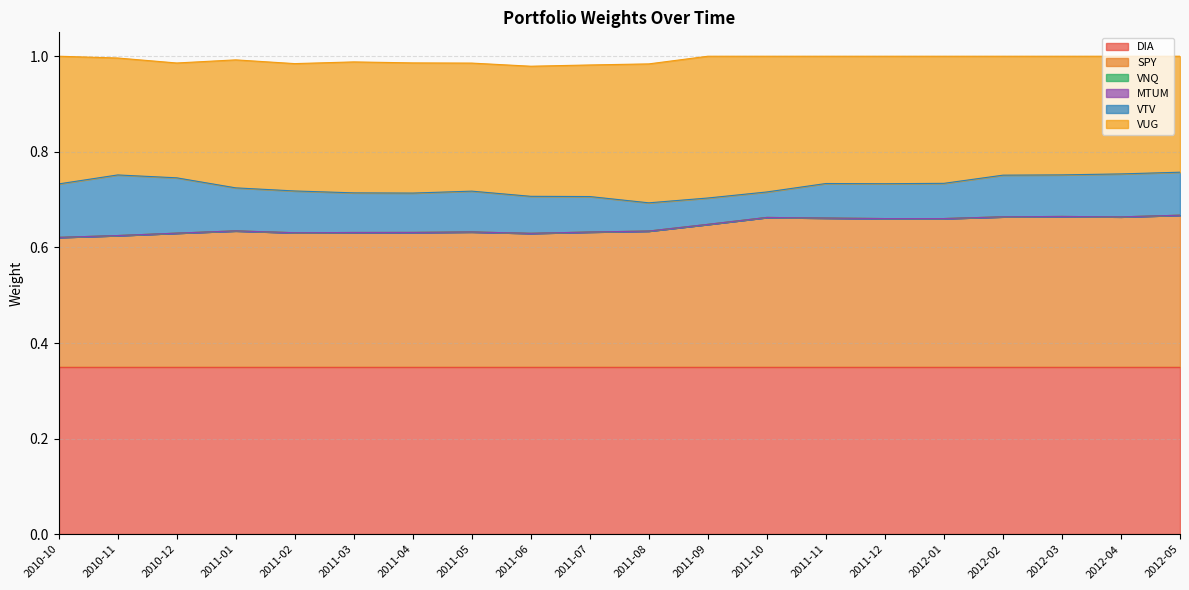

True or false: MTUM and DIA cross at least once.

False